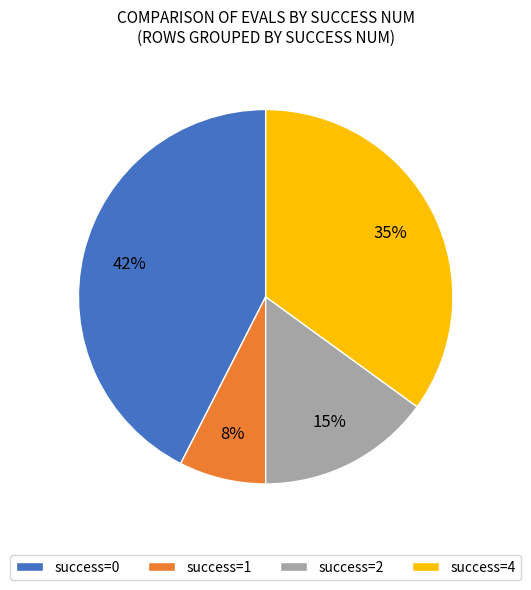

The success=4 slice represents 41% of the pie. True or false?

False